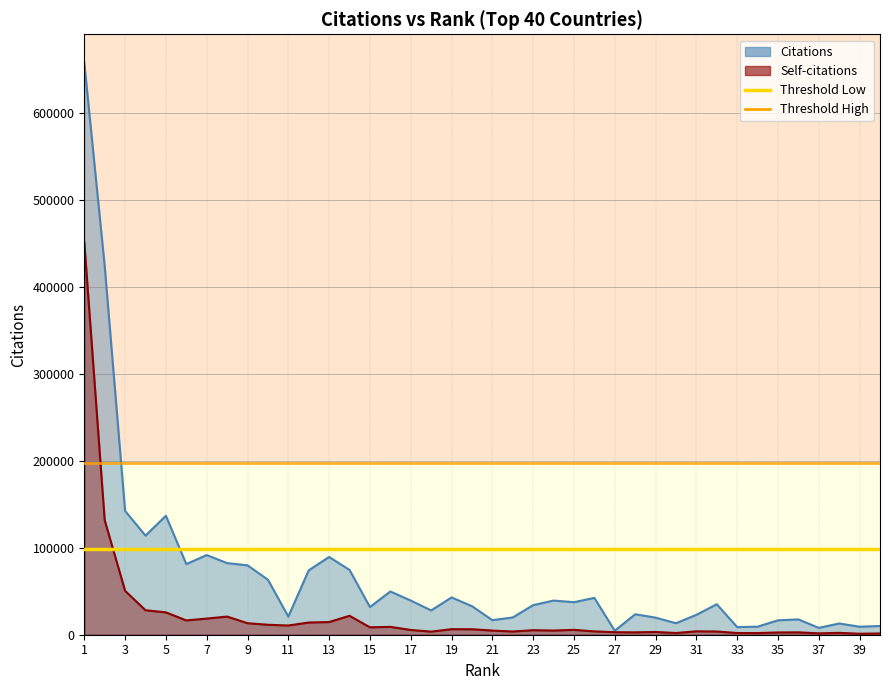

What is the minimum value for Threshold Low?

98631.6